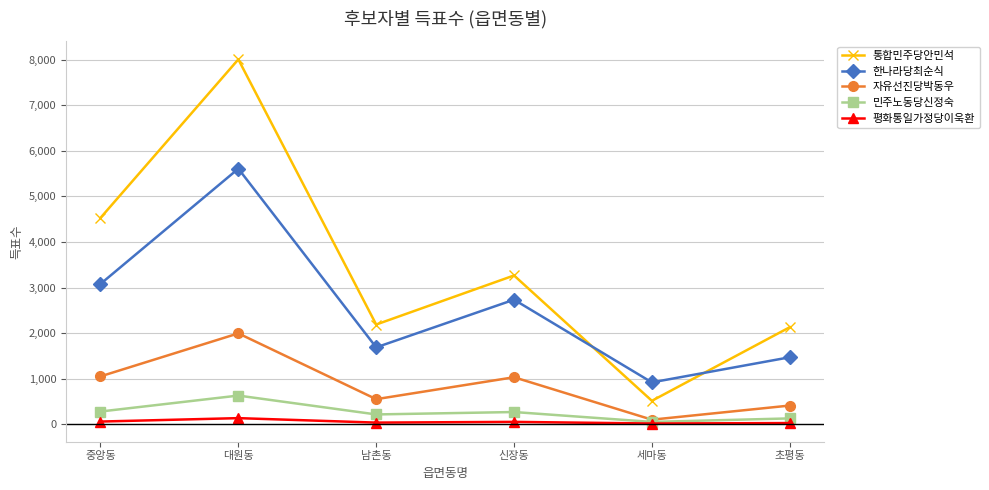

The 자유선진당박동우 series shows 552 at 남촌동. True or false?

True